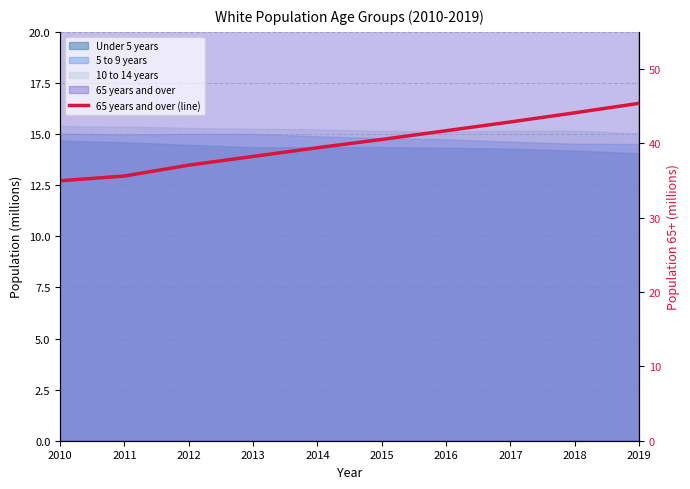

The value at 2014 is 20.2. True or false?

False